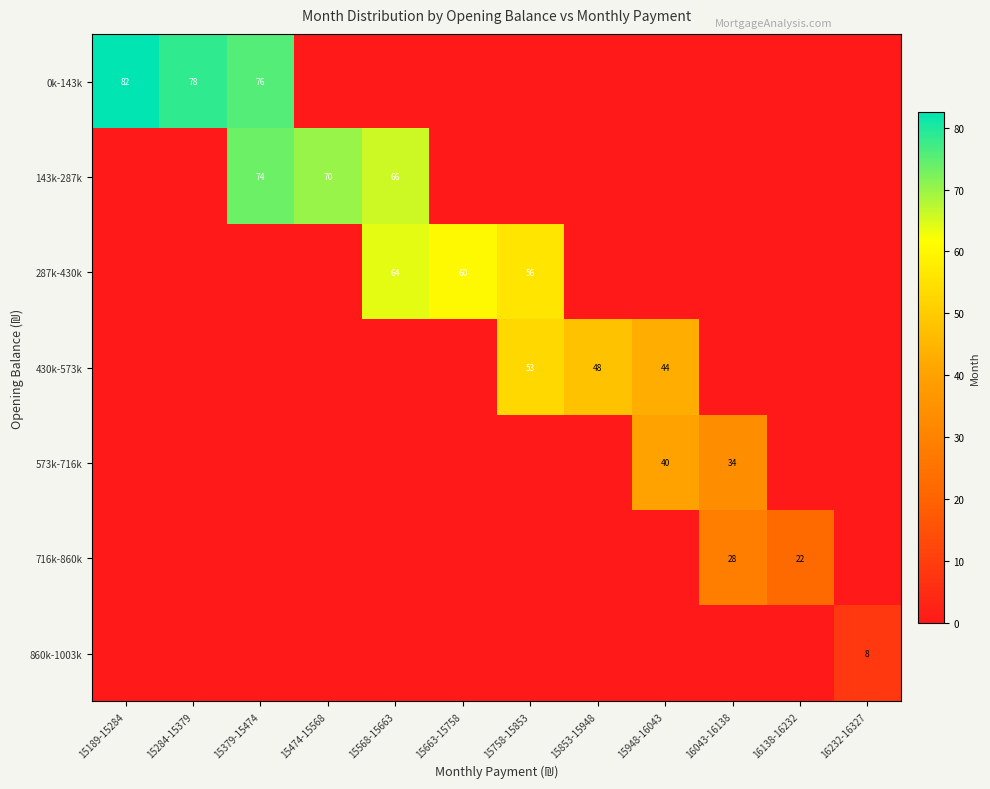

Which label corresponds to the smallest value in the chart?

15474-15568